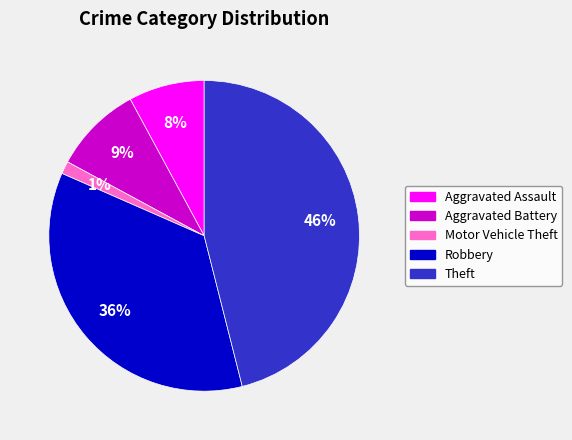

Which slice is the smallest?

Motor Vehicle Theft